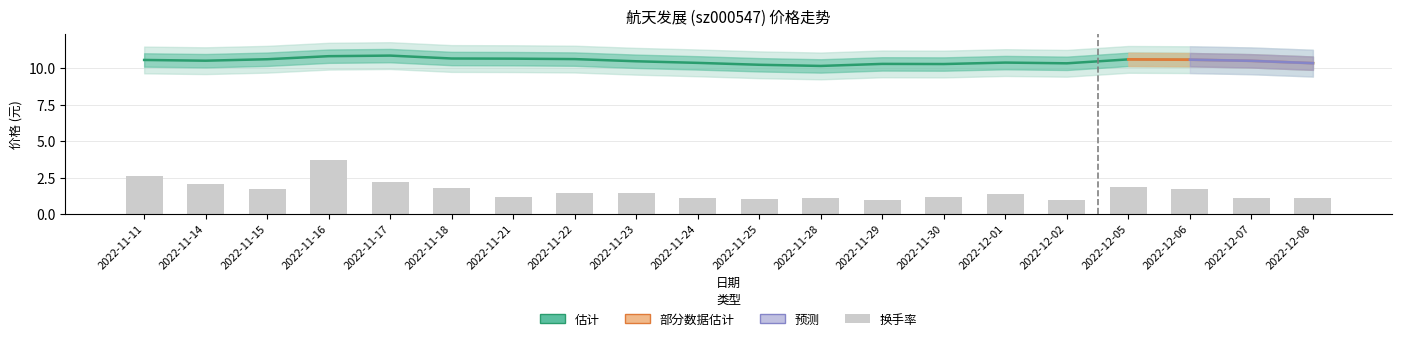

Which series has the widest spread of values?

换手率